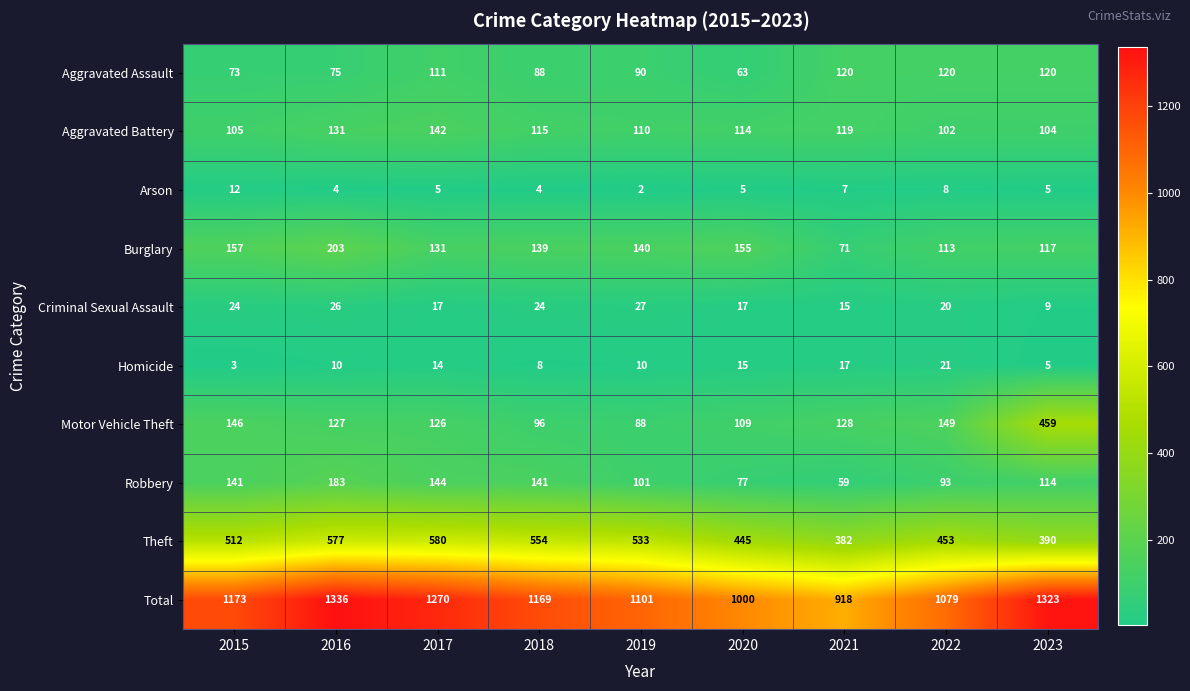

How many categories are shown in the chart?

9